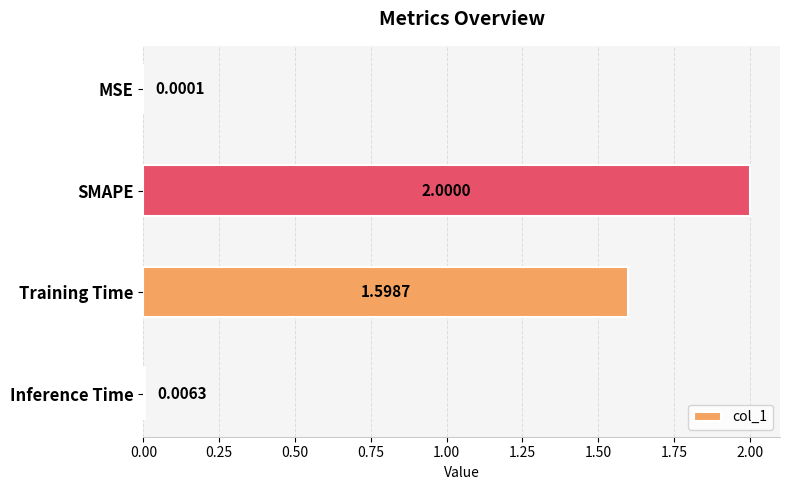

Between Inference Time and SMAPE, which is larger?

SMAPE